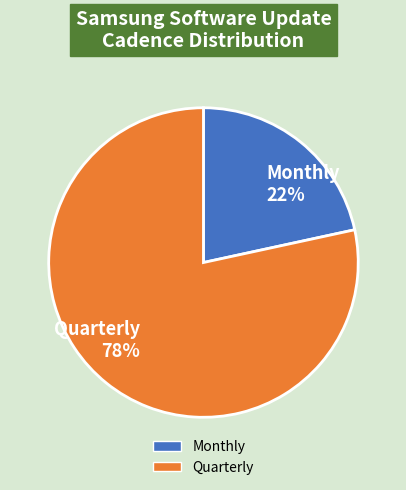

The Quarterly slice represents 66% of the pie. True or false?

False